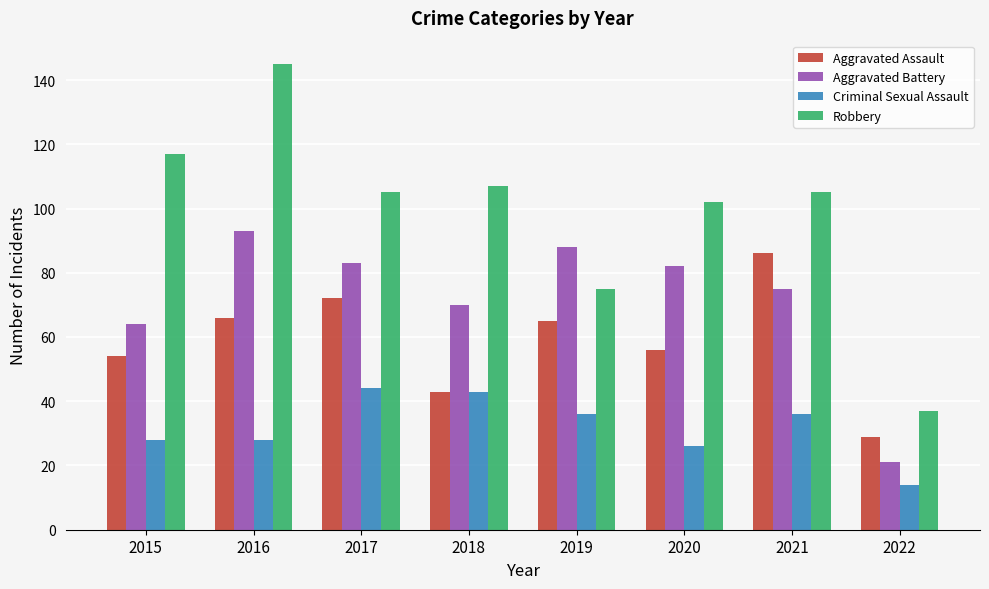

Are the bars grouped side by side (vs. stacked)?

Yes